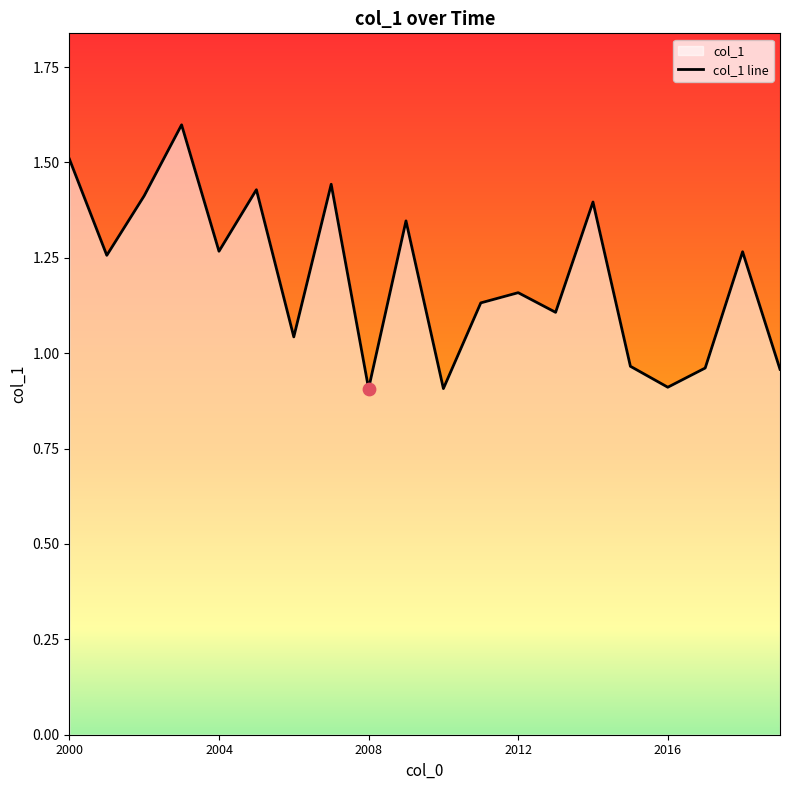

Between 2003-04-15 and 2006-04-15, which is larger?

2003-04-15